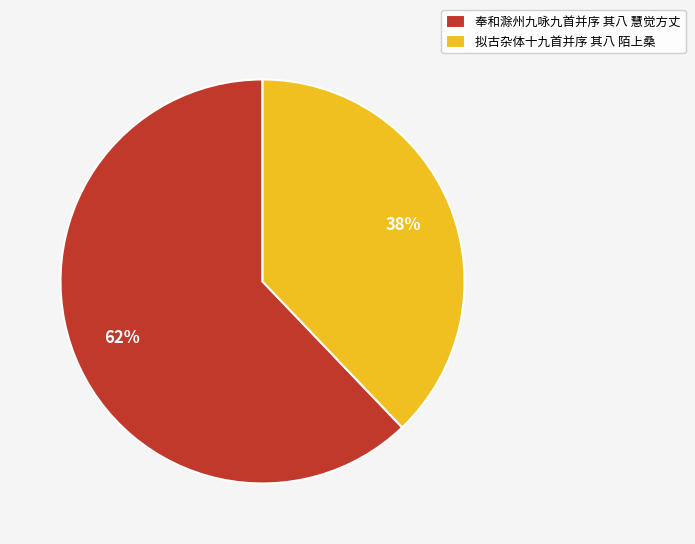

How many segments does this pie chart have?

2